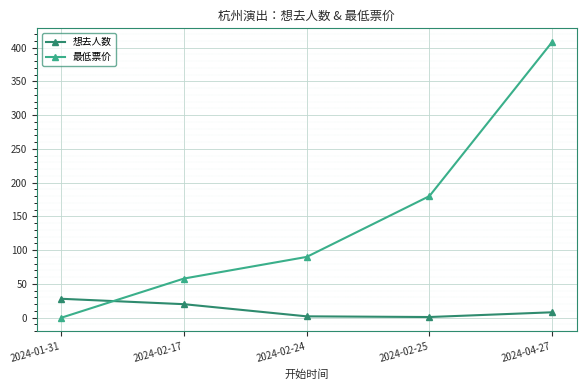

Rank the series by their average value, from highest to lowest.

最低票价, 想去人数